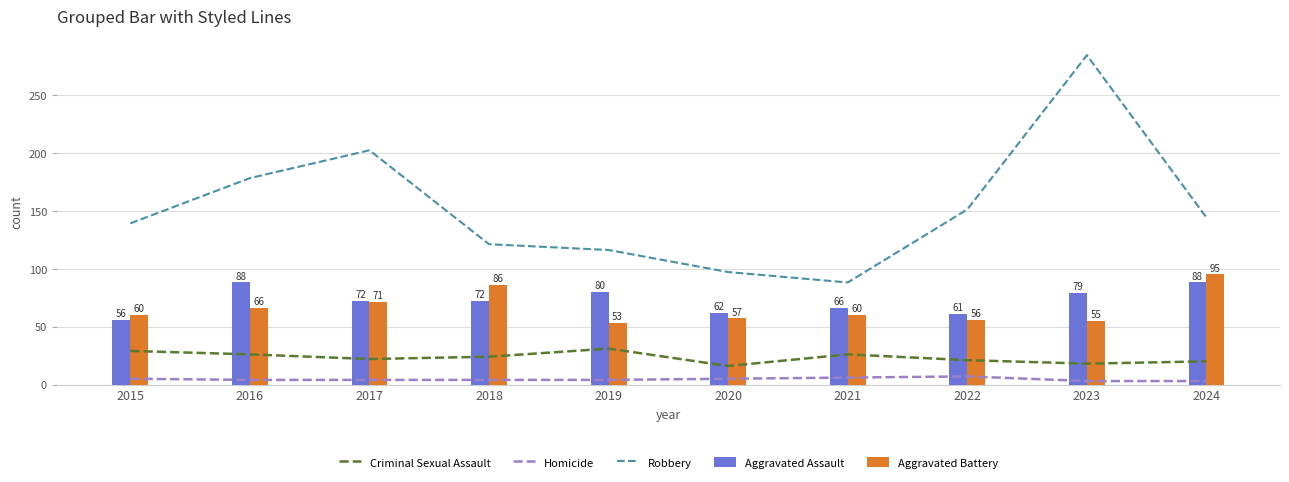

Rank the series at 2021 from highest to lowest value.

Robbery, Aggravated Assault, Aggravated Battery, Criminal Sexual Assault, Homicide